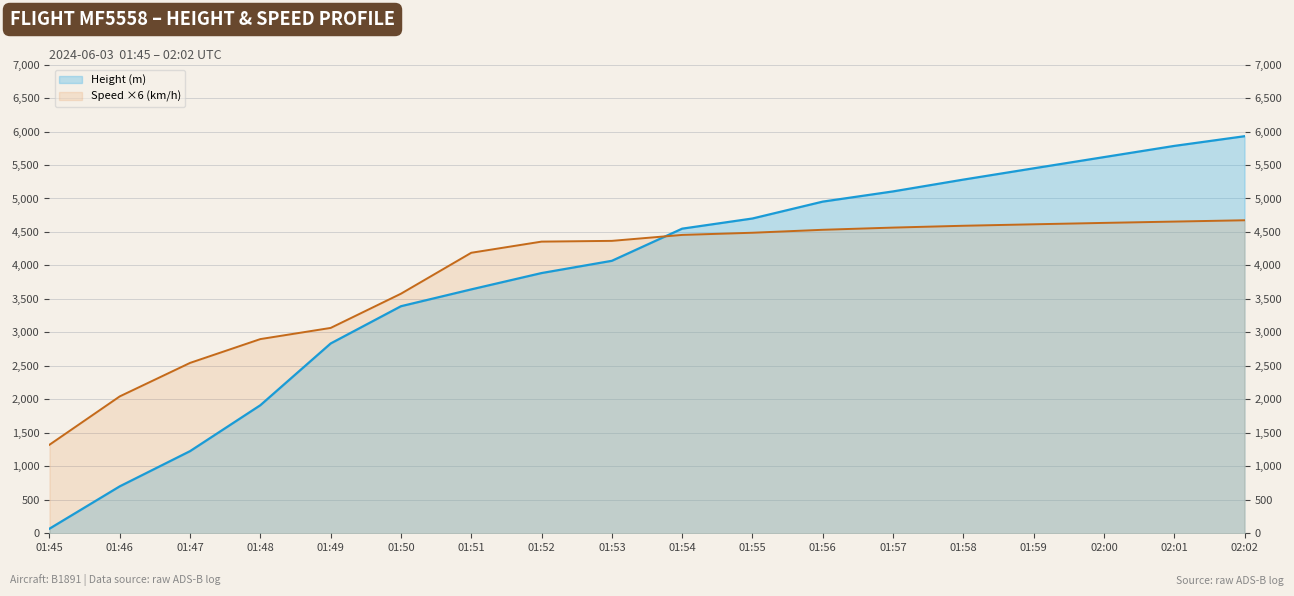

At which label does Height (m) reach its minimum?

01:45